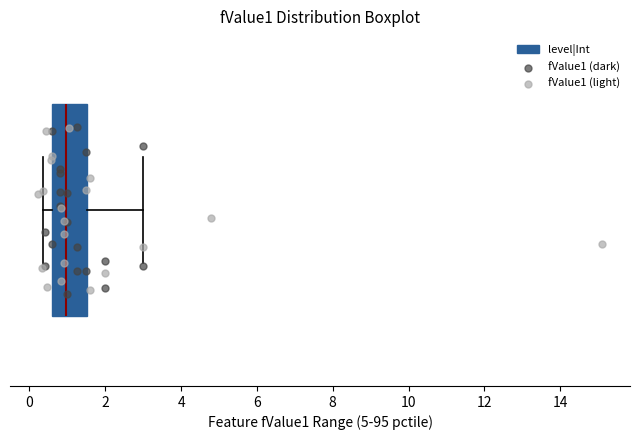

Read this box plot against the x-axis: the position of the median line, the range covered by the box, and the ends of both whiskers. The values are not printed on the chart, so give them approximately, as read against the axis.

median 1.0, box 0.6 to 1.6, whiskers 0.4 to 3.0